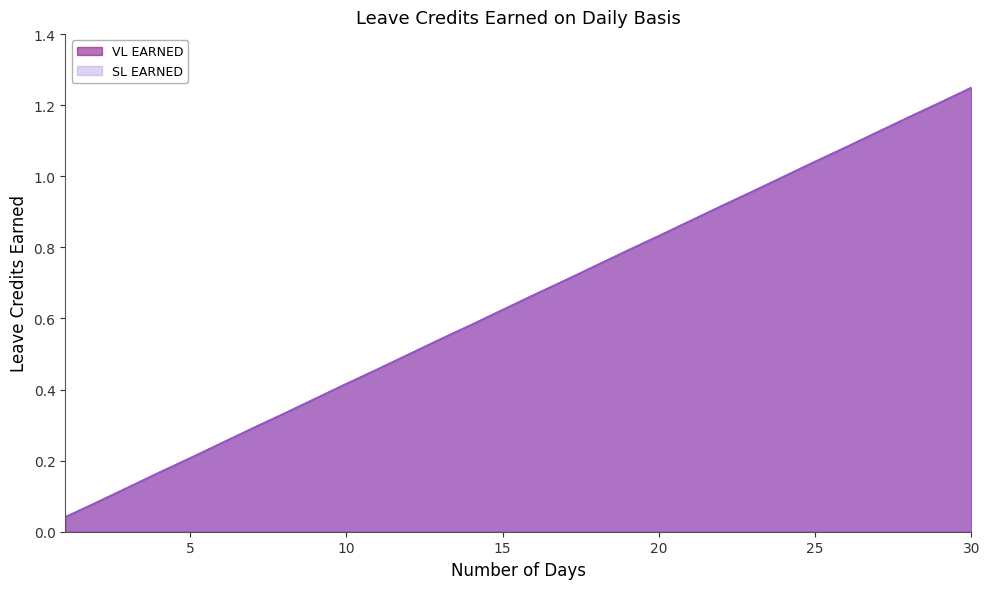

Is it true that SL EARNED equals 1.7 at 26?

False